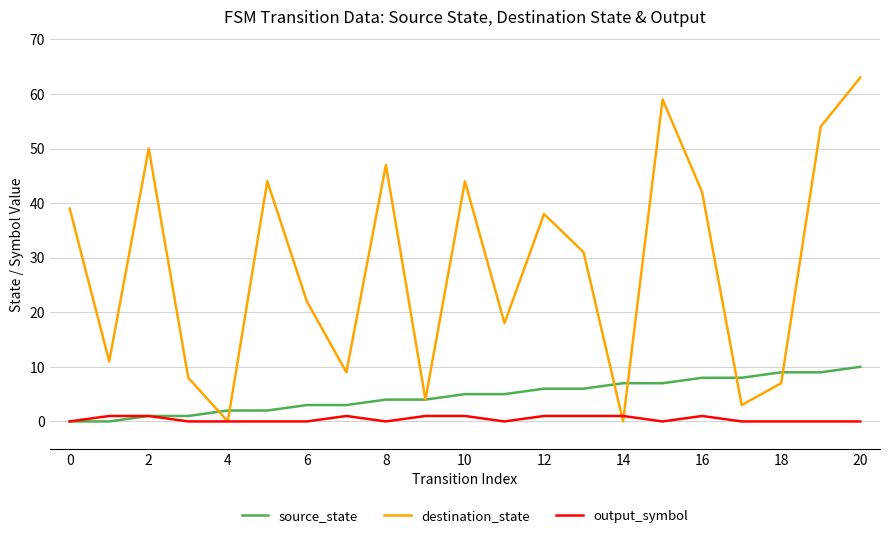

What is the difference between the maximum and minimum values in the destination_state series?

63